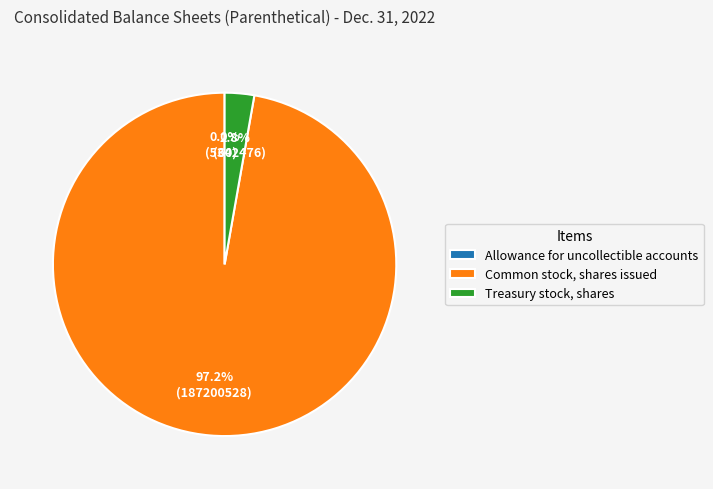

Which has a higher value, Treasury stock, shares or Common stock, shares issued?

Common stock, shares issued